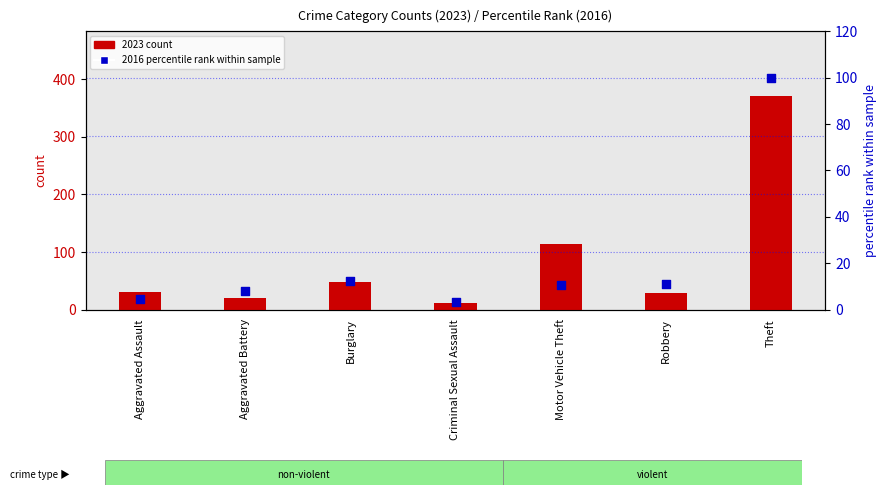

Is the value of 2016 percentile at Aggravated Battery greater than the value of 2023 count at Aggravated Assault?

No